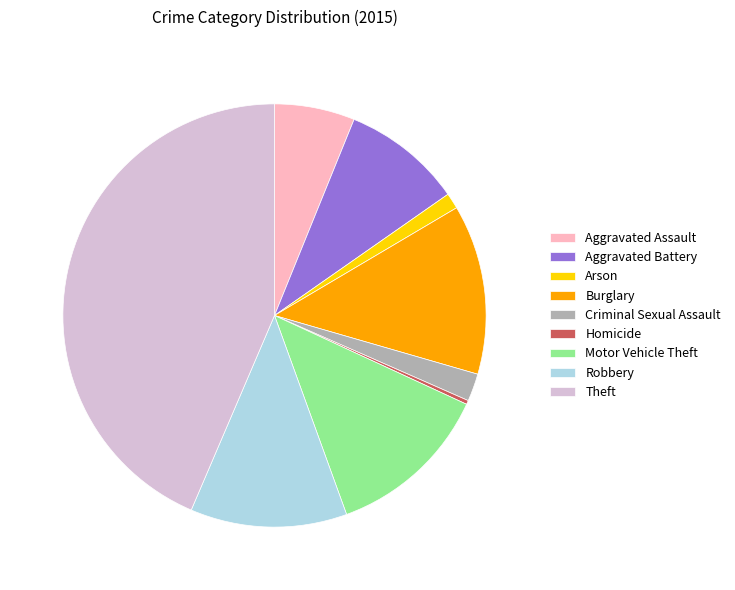

Does any single category account for the majority?

No